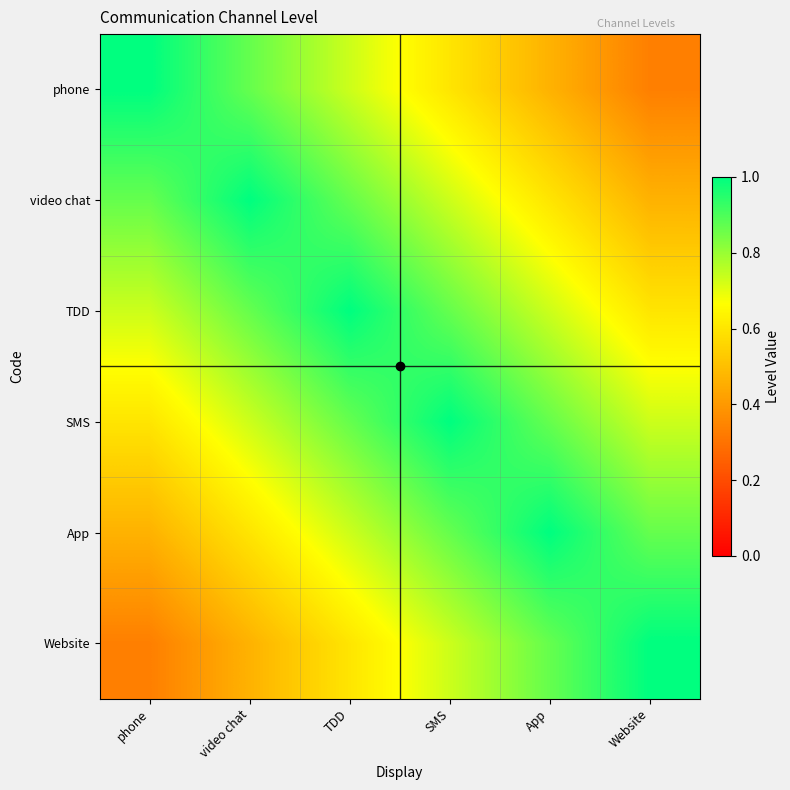

Reading left to right, transcribe all the data shown in this chart.

phone: phone=1.0	video chat=0.9	TDD=0.7	SMS=0.6	App=0.5	Website=0.3
video chat: phone=0.9	video chat=1.0	TDD=0.9	SMS=0.7	App=0.6	Website=0.5
TDD: phone=0.7	video chat=0.9	TDD=1.0	SMS=0.9	App=0.7	Website=0.6
SMS: phone=0.6	video chat=0.7	TDD=0.9	SMS=1.0	App=0.9	Website=0.7
App: phone=0.5	video chat=0.6	TDD=0.7	SMS=0.9	App=1.0	Website=0.9
Website: phone=0.3	video chat=0.5	TDD=0.6	SMS=0.7	App=0.9	Website=1.0